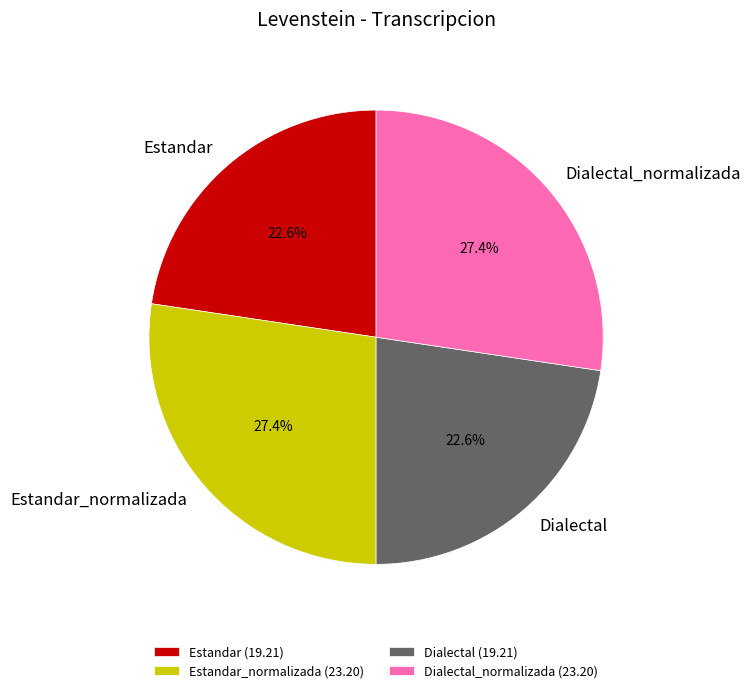

Approximately how many times larger is the value at Dialectal compared to Estandar_normalizada?

0.8